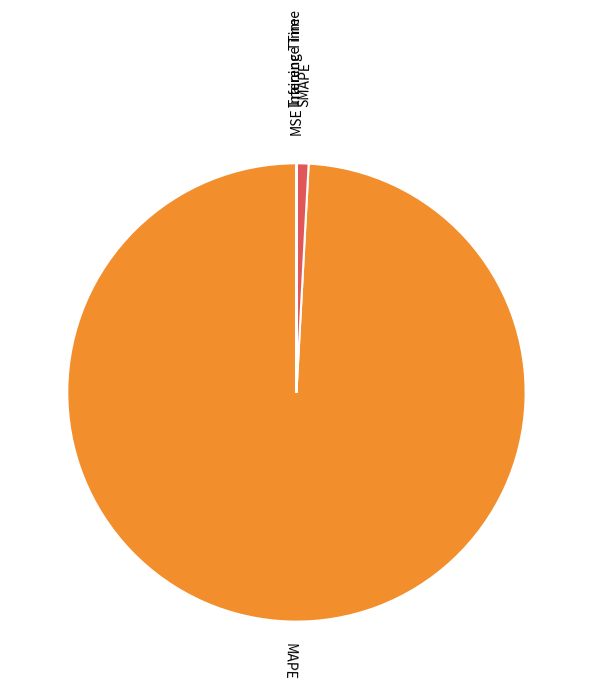

Is there a majority slice in this chart?

Yes